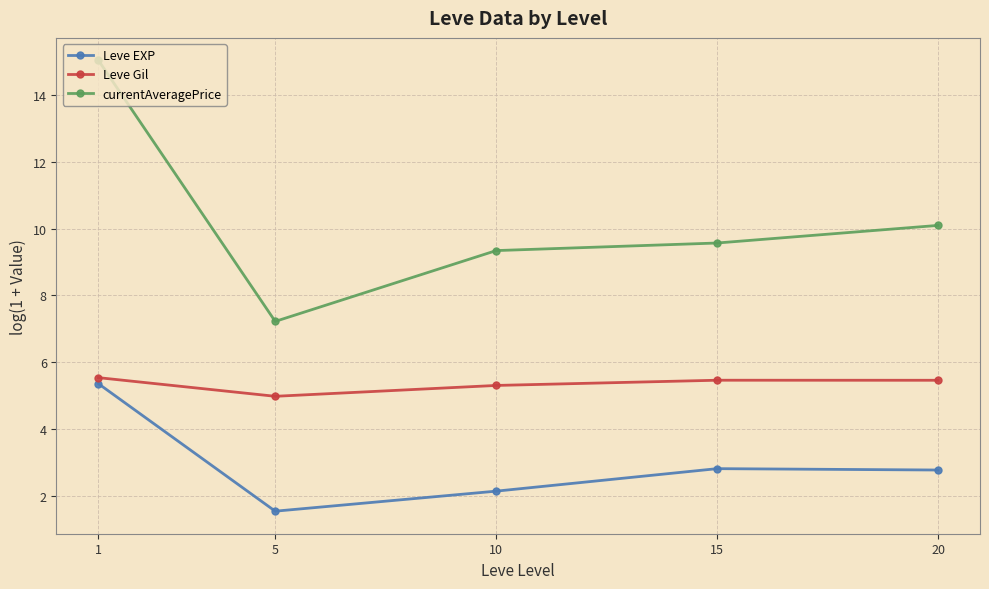

Is this an area chart (filled region under the line)?

No